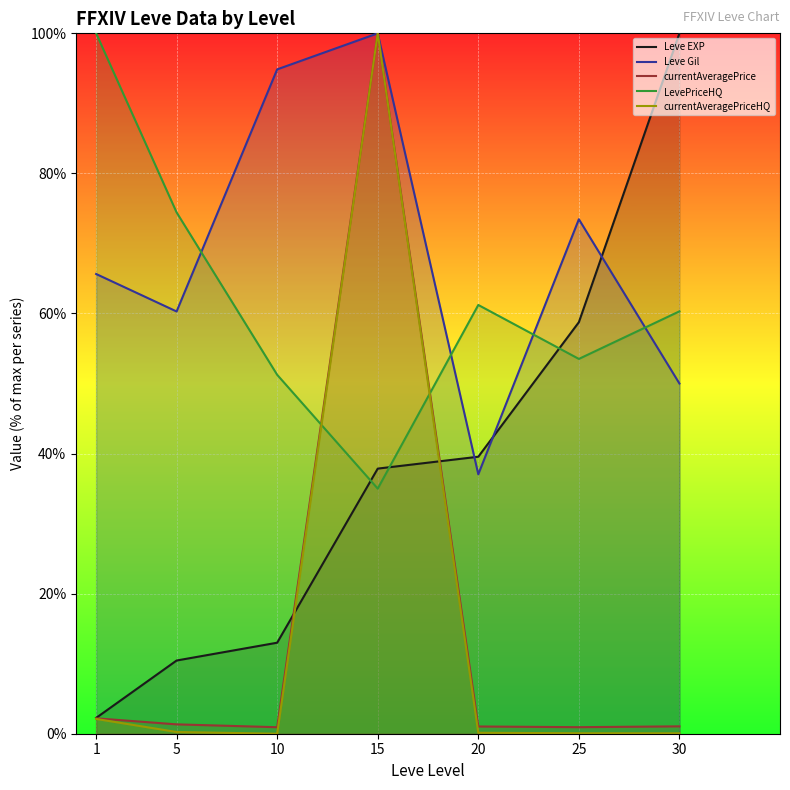

How many lines are shown in the chart?

5